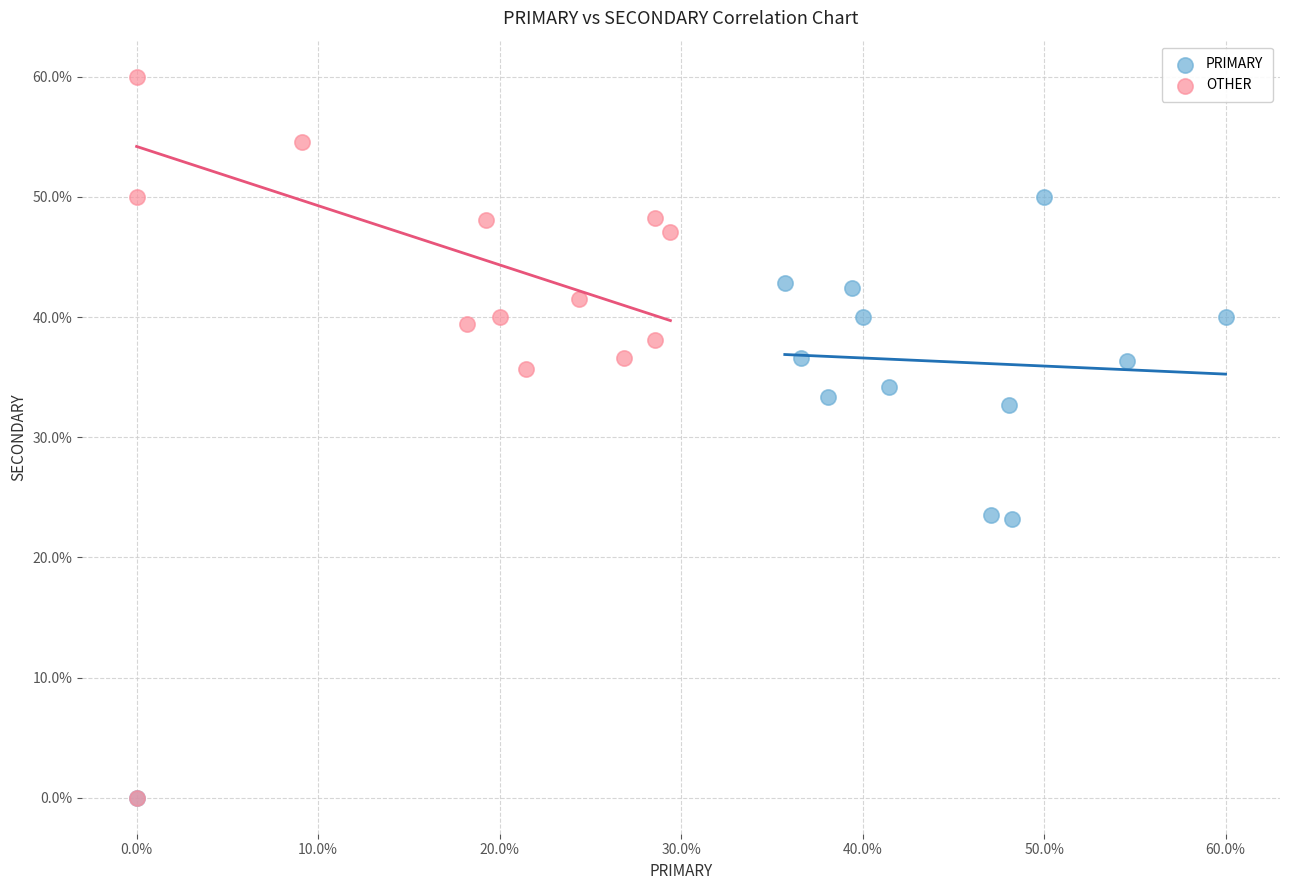

Which series reaches the maximum Y coordinate?

OTHER